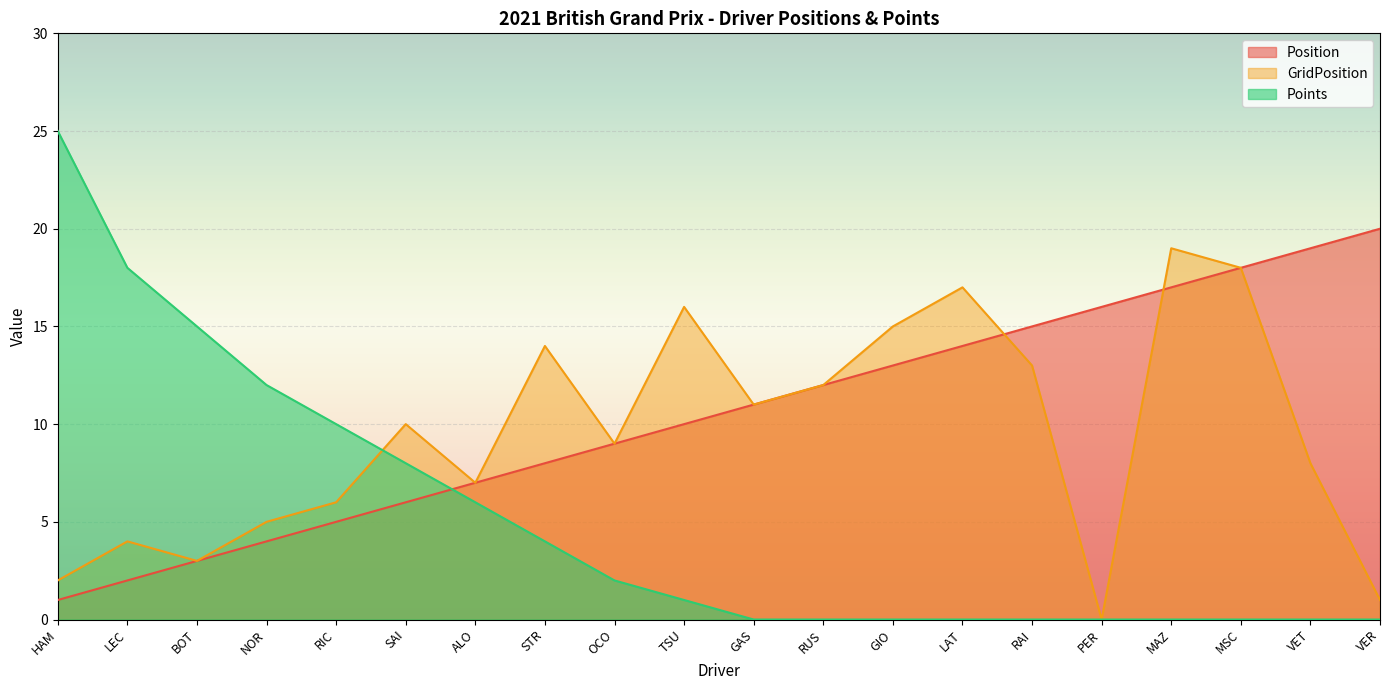

What is the label of the 5th point from the left?

RIC